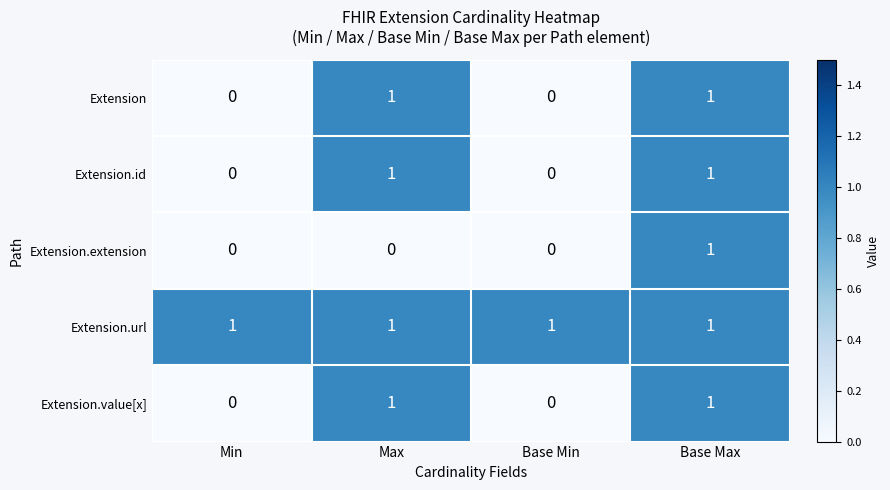

The value of Extension.value[x] at Max is 1. True or false?

True